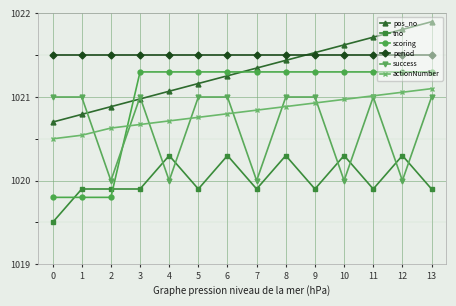

Count the success values in the range 1020 to 1021.

14